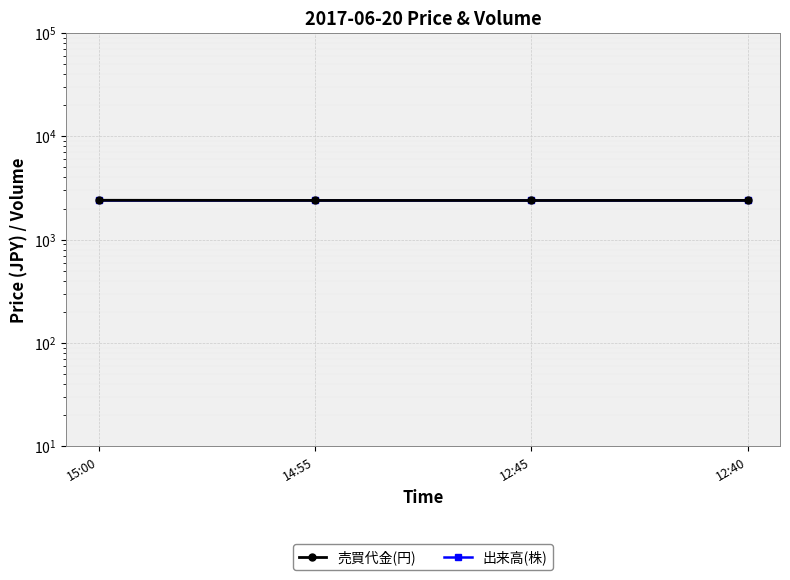

Between 14:55 and 12:40, which series saw the biggest shift?

売買代金(円)